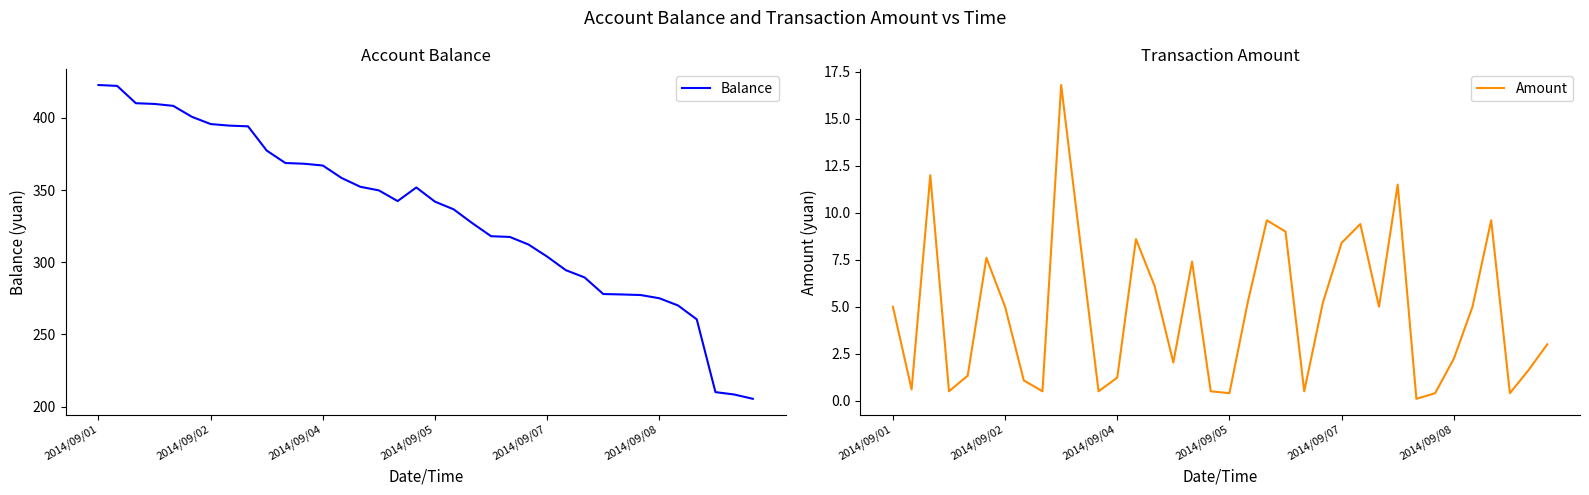

Rank the series by their average value, from highest to lowest.

Balance, Amount